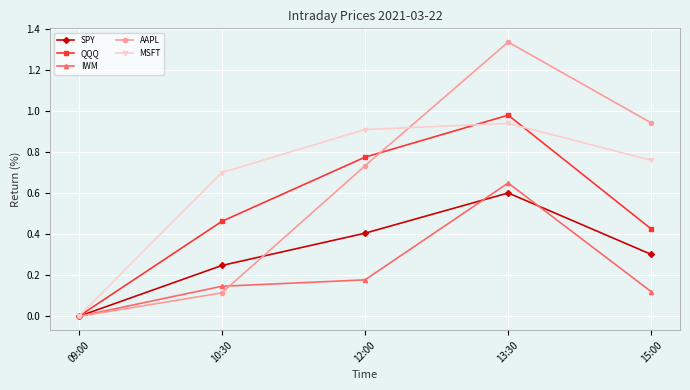

Which series changed the most between 10:30 and 12:00?

AAPL